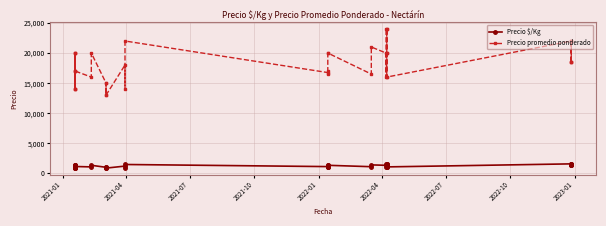

At 2022-01, list the series in order from largest to smallest.

Precio promedio ponderado, Precio $/Kg